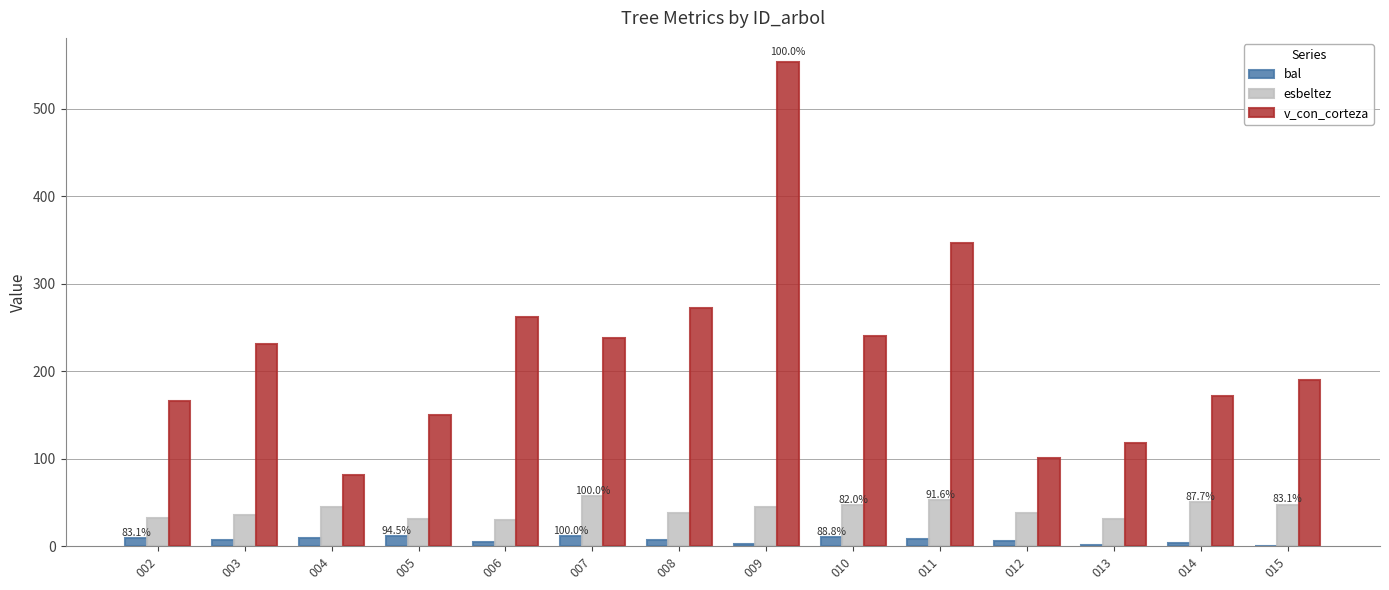

What is the sum of the esbeltez values at 007 and 015?

104.7